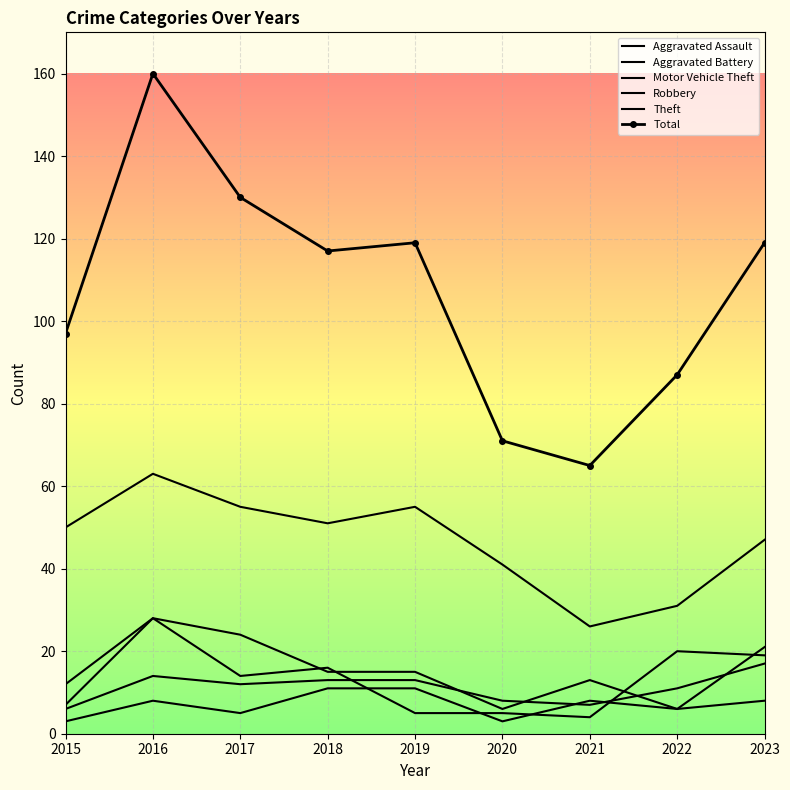

What is the minimum value for Theft?

26